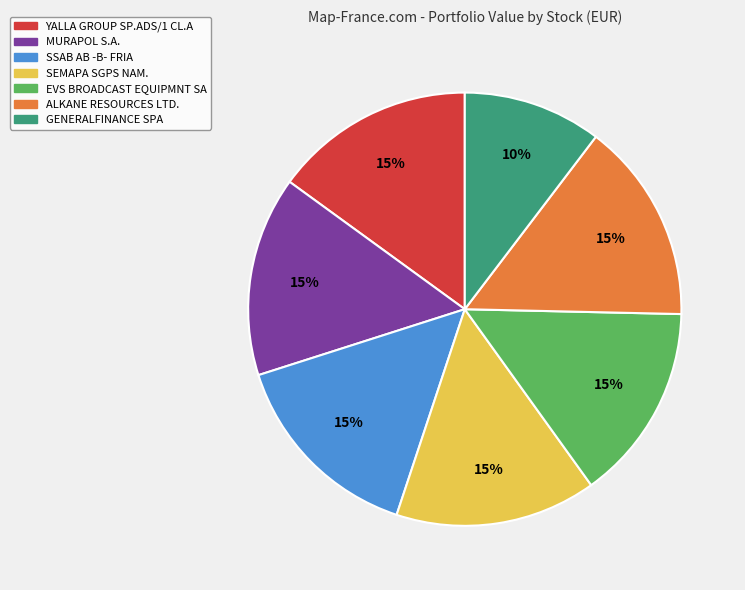

To the nearest percent, what is the combined percentage of MURAPOL S.A. and SSAB AB -B- FRIA?

30%